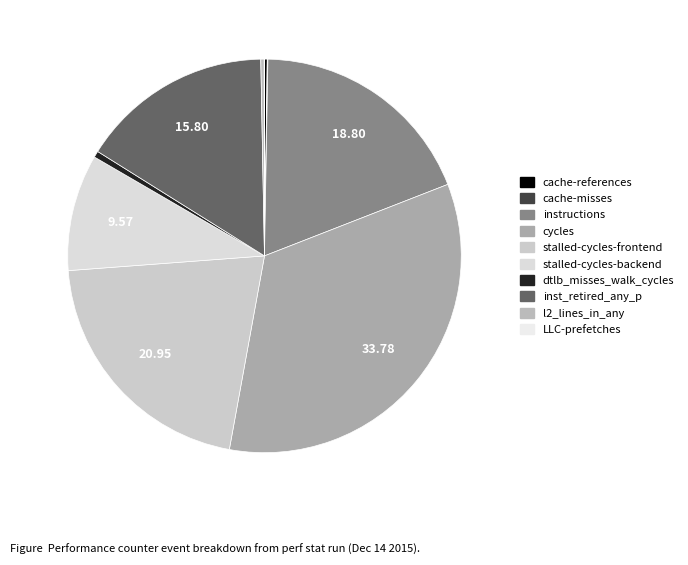

To the nearest percent, what portion does inst_retired_any_p represent?

16%